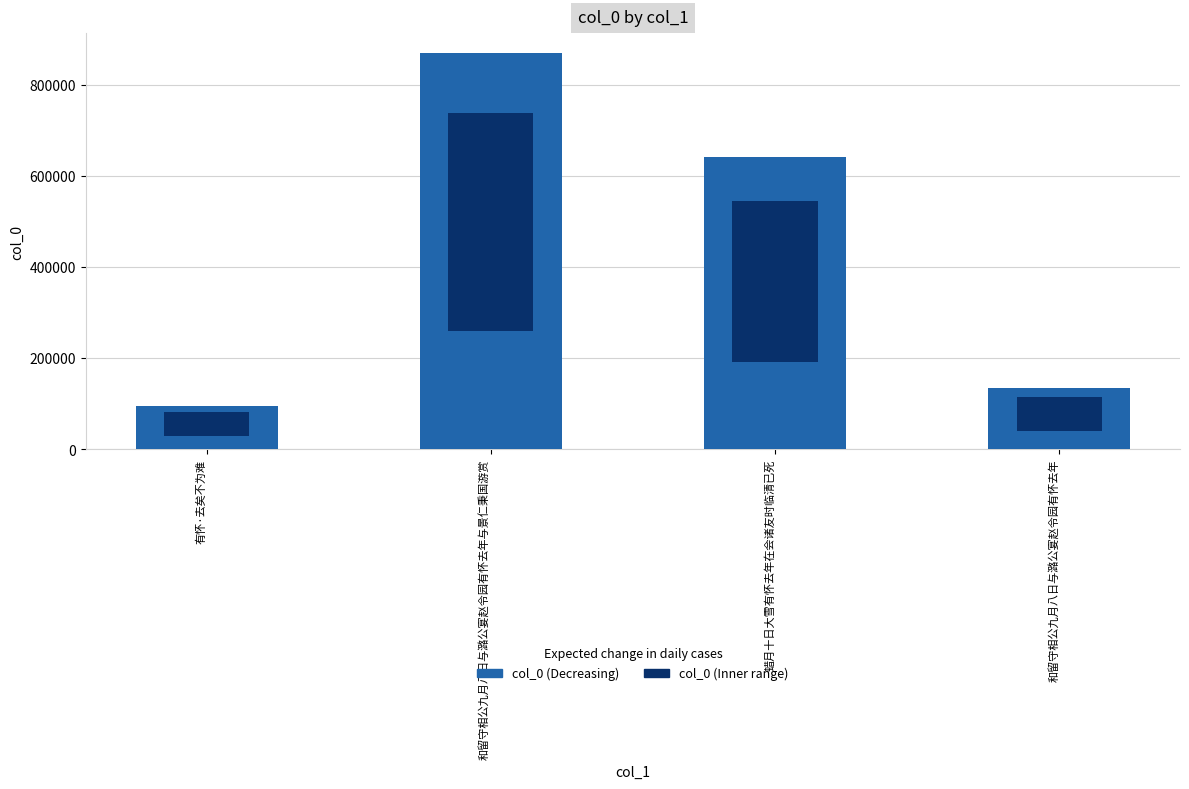

Reading right to left, transcribe all the data shown in this chart.

134501	641631	869558	95728